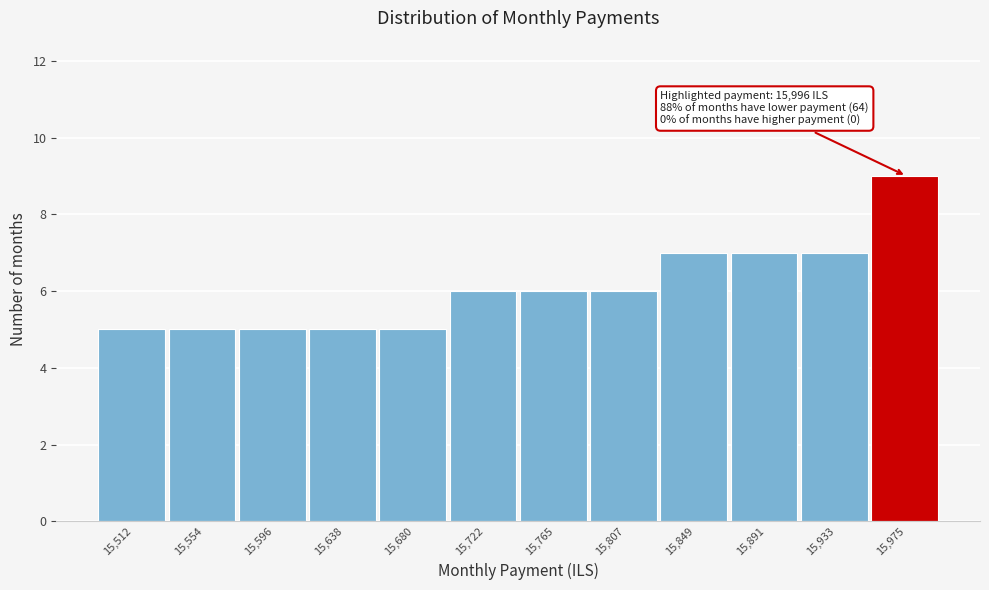

Over which range of the x-axis is the bar tallest?

15955 to 15995